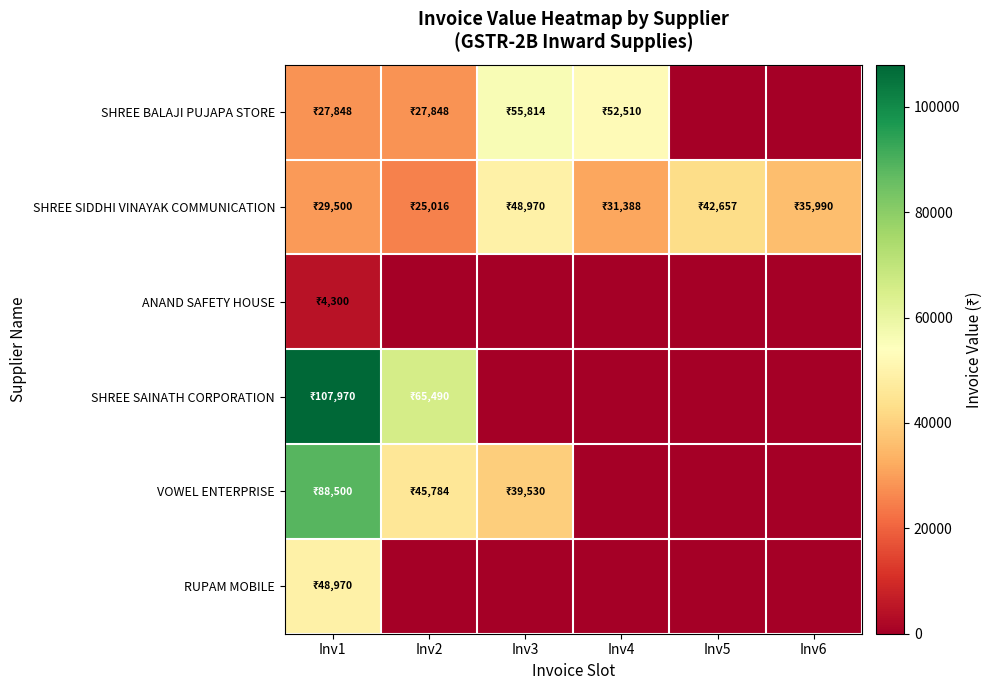

Reading left to right, list all the values displayed in this chart.

SHREE BALAJI PUJAPA STORE: Inv1=27848	Inv2=27848	Inv3=55814	Inv4=52510	Inv5=0	Inv6=0
SHREE SIDDHI VINAYAK COMMUNICATION: Inv1=29500	Inv2=25016	Inv3=48970	Inv4=31388	Inv5=42657	Inv6=35990
ANAND SAFETY HOUSE: Inv1=4300	Inv2=0	Inv3=0	Inv4=0	Inv5=0	Inv6=0
SHREE SAINATH CORPORATION: Inv1=107970	Inv2=65490	Inv3=0	Inv4=0	Inv5=0	Inv6=0
VOWEL ENTERPRISE: Inv1=88500	Inv2=45784	Inv3=39530	Inv4=0	Inv5=0	Inv6=0
RUPAM MOBILE: Inv1=48970	Inv2=0	Inv3=0	Inv4=0	Inv5=0	Inv6=0